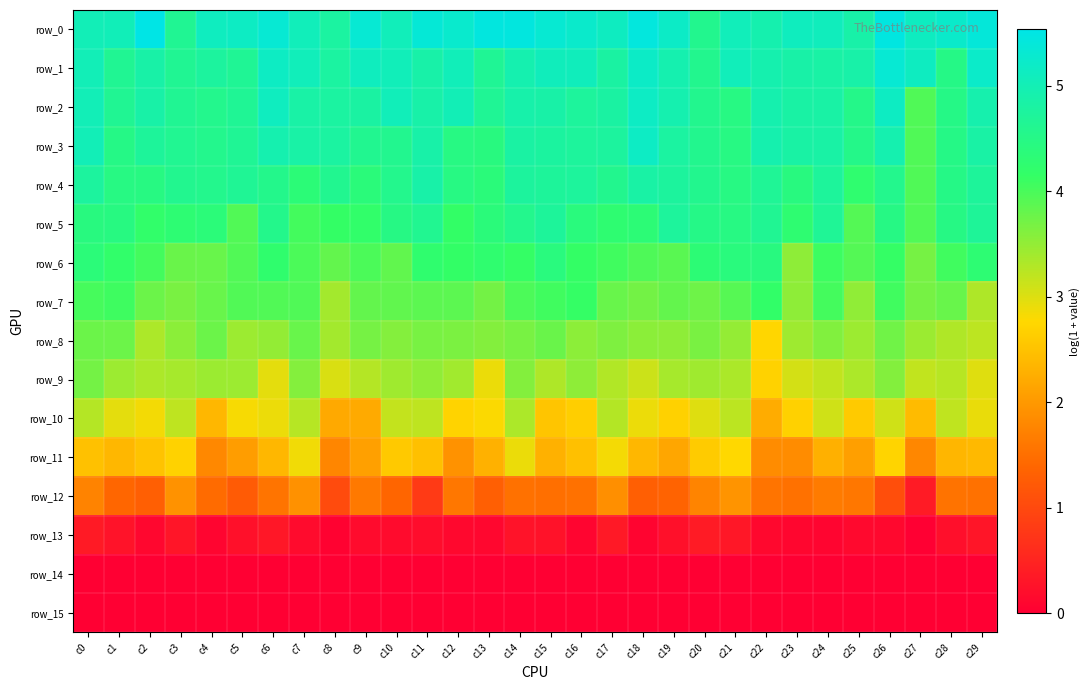

Reading left to right, transcribe all the data shown in this chart.

row_0: 5.0	5.0	5.5	4.6	5.1	5.2	5.3	5.1	4.8	5.3	5.1	5.4	5.3	5.5	5.5	5.3	5.2	5.1	5.4	5.2	4.6	5.1	4.9	5.1	5.1	4.9	5.5	5.1	5.2	5.4
row_1: 5.0	4.6	4.9	4.6	4.8	4.7	5.2	5.1	4.8	5.1	5.1	4.9	5.1	4.7	4.9	5.1	5.1	4.8	5.2	4.9	4.6	5.1	4.9	4.9	4.8	4.9	5.3	5.1	4.5	5.2
row_2: 5.0	4.6	4.9	4.6	4.6	4.7	5.1	4.8	4.8	4.8	5.1	4.9	5.0	4.7	4.9	4.9	4.7	4.8	5.2	4.9	4.6	4.5	4.9	4.8	4.8	4.5	5.1	3.9	4.5	4.9
row_3: 5.0	4.5	4.7	4.6	4.6	4.7	4.9	4.8	4.8	4.6	4.6	4.9	4.5	4.4	4.8	4.8	4.7	4.8	5.2	4.8	4.6	4.5	4.9	4.8	4.8	4.5	4.9	3.9	4.5	4.8
row_4: 4.8	4.5	4.5	4.6	4.6	4.7	4.6	4.3	4.6	4.4	4.6	4.9	4.5	4.4	4.8	4.7	4.7	4.6	4.8	4.8	4.6	4.5	4.7	4.4	4.7	4.3	4.6	3.9	4.5	4.7
row_5: 4.4	4.4	4.2	4.3	4.4	3.9	4.6	4.0	4.1	4.2	4.5	4.6	4.2	4.4	4.6	4.7	4.4	4.3	4.3	4.7	4.5	4.5	4.6	4.3	4.7	3.9	4.5	3.9	4.5	4.7
row_6: 4.4	4.2	4.0	3.8	3.8	3.9	4.2	4.0	3.8	4.0	3.8	4.2	4.2	4.3	4.1	4.4	4.1	4.1	4.0	3.9	4.3	4.4	4.4	3.5	4.1	3.9	4.1	3.7	4.1	4.3
row_7: 4.0	4.1	3.8	3.7	3.8	3.9	3.9	3.9	3.4	3.8	3.8	3.9	3.9	3.7	4.0	4.1	4.1	3.8	3.7	3.8	3.7	3.9	4.2	3.5	4.0	3.5	4.1	3.7	3.8	3.3
row_8: 3.8	3.8	3.3	3.6	3.8	3.4	3.5	3.8	3.4	3.7	3.6	3.7	3.7	3.6	3.7	3.8	3.5	3.6	3.6	3.5	3.7	3.5	2.7	3.4	3.6	3.4	3.7	3.4	3.3	3.2
row_9: 3.7	3.4	3.3	3.4	3.4	3.4	2.9	3.6	3.0	3.3	3.4	3.5	3.4	2.9	3.6	3.3	3.5	3.3	3.1	3.4	3.4	3.3	2.7	3.1	3.2	3.3	3.6	3.2	3.3	3.0
row_10: 3.3	2.9	2.9	3.2	2.4	2.8	2.9	3.3	2.2	2.2	3.2	3.2	2.7	2.8	3.3	2.5	2.6	3.3	2.9	2.7	3.0	3.2	2.2	2.7	3.1	2.6	3.1	2.4	3.2	2.9
row_11: 2.5	2.4	2.5	2.7	1.8	2.0	2.4	2.9	1.8	2.1	2.6	2.5	1.9	2.3	2.9	2.3	2.5	2.8	2.4	2.2	2.6	2.8	1.8	1.9	2.3	2.1	2.7	1.8	2.4	2.4
row_12: 1.7	1.4	1.3	1.9	1.5	1.3	1.6	1.9	1.0	1.6	1.4	0.8	1.6	1.3	1.5	1.5	1.5	1.9	1.3	1.3	1.8	1.9	1.6	1.5	1.6	1.6	1.1	0.4	1.6	1.5
row_13: 0.4	0.3	0.1	0.3	0.1	0.2	0.3	0.2	0.0	0.2	0.2	0.2	0.1	0.1	0.3	0.3	0.1	0.4	0.1	0.2	0.4	0.3	0.1	0.1	0.1	0.1	0.1	0.0	0.2	0.3
row_14: 0.0	0.0	0.0	0.0	0.0	0.0	0.0	0.0	0.0	0.0	0.0	0.0	0.0	0.0	0.0	0.0	0.0	0.0	0.0	0.0	0.0	0.0	0.0	0.0	0.0	0.0	0.0	0.0	0.0	0.0
row_15: 0.0	0.0	0.0	0.0	0.0	0.0	0.0	0.0	0.0	0.0	0.0	0.0	0.0	0.0	0.0	0.0	0.0	0.0	0.0	0.0	0.0	0.0	0.0	0.0	0.0	0.0	0.0	0.0	0.0	0.0